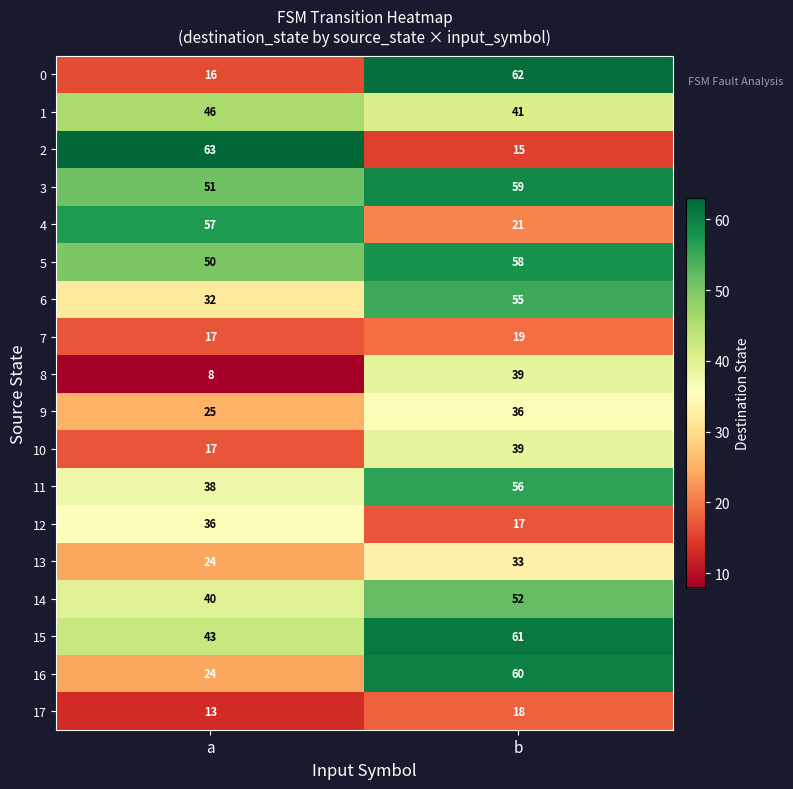

At how many categories does at least one series exceed 16?

2